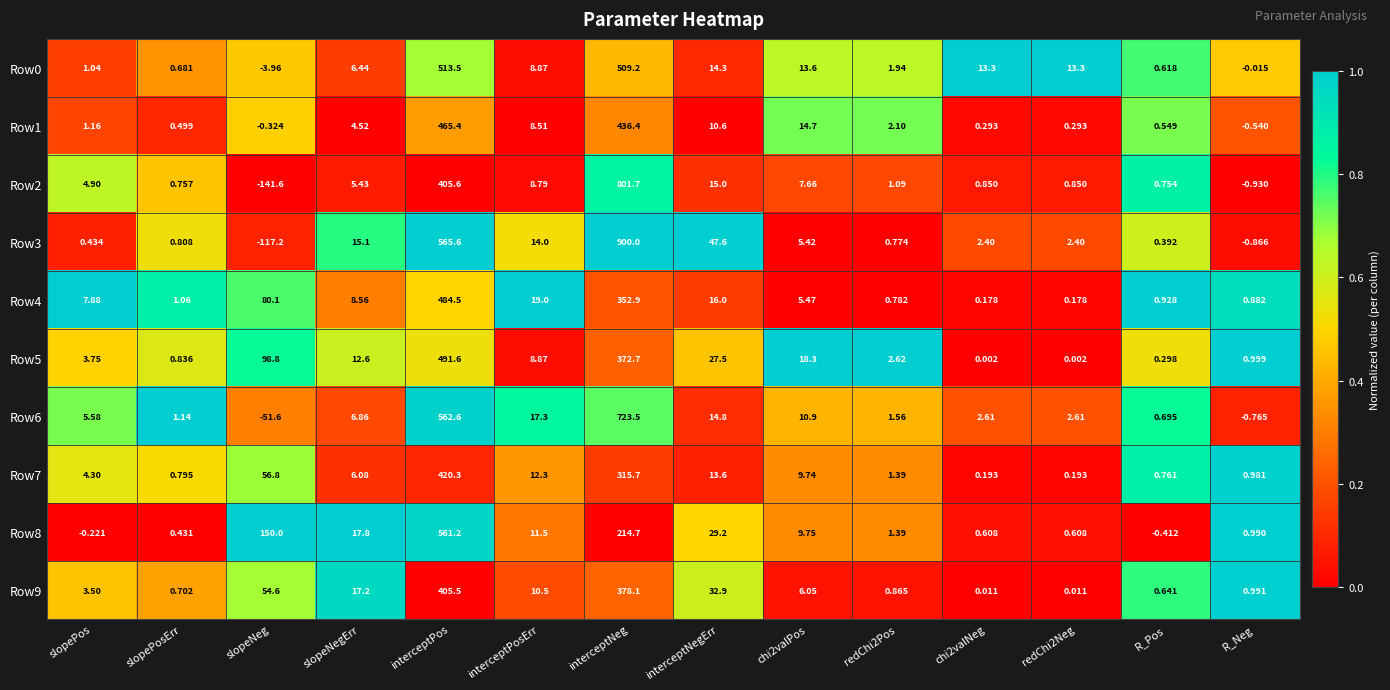

At which category is the sum across all series the highest?

interceptNeg